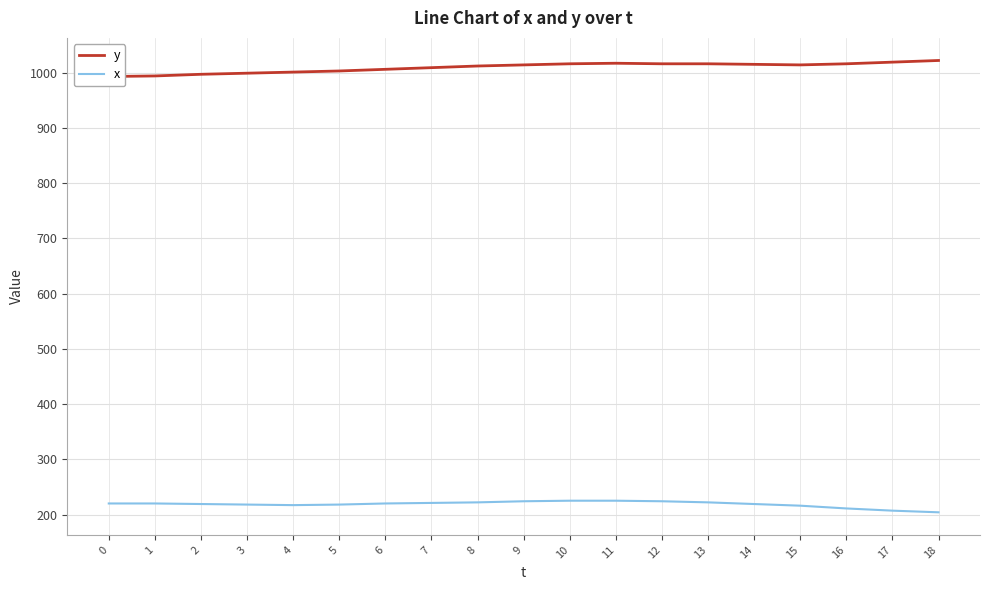

True or false: y and x intersect in this chart.

False